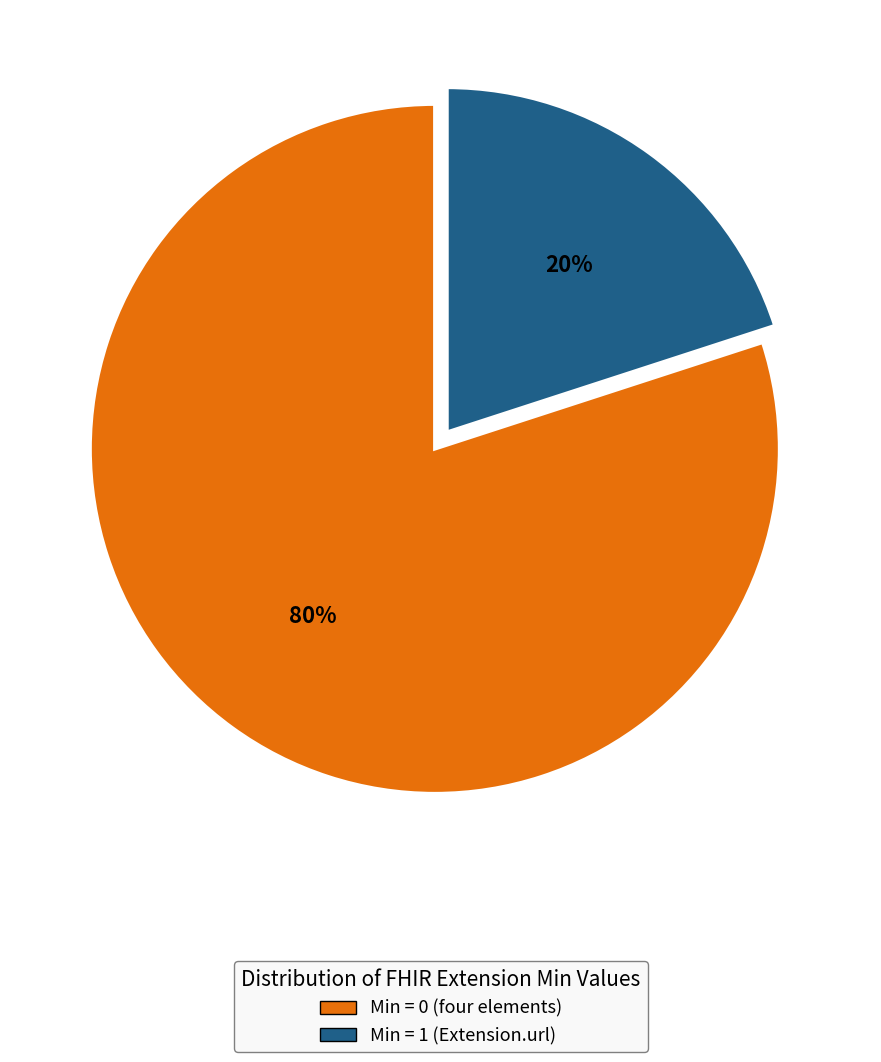

What is the ratio of the value at Min = 0 (four elements) to the value at Min = 1 (Extension.url)?

4.0